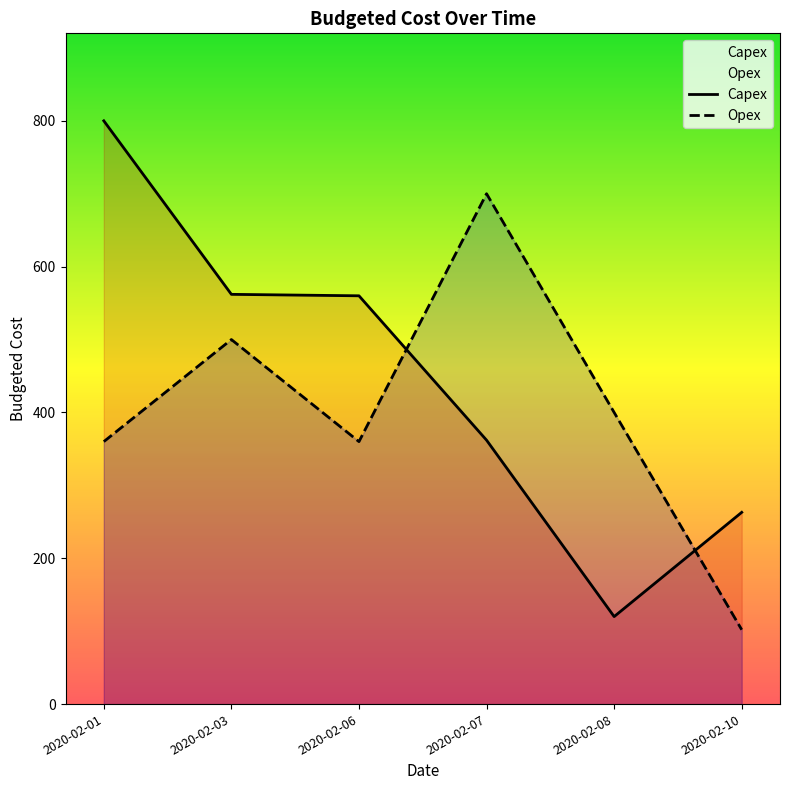

Reading right to left, list all the values displayed in this chart.

Capex: 263	120	362	560	562	800
Opex: 102	400	700	360	500	360